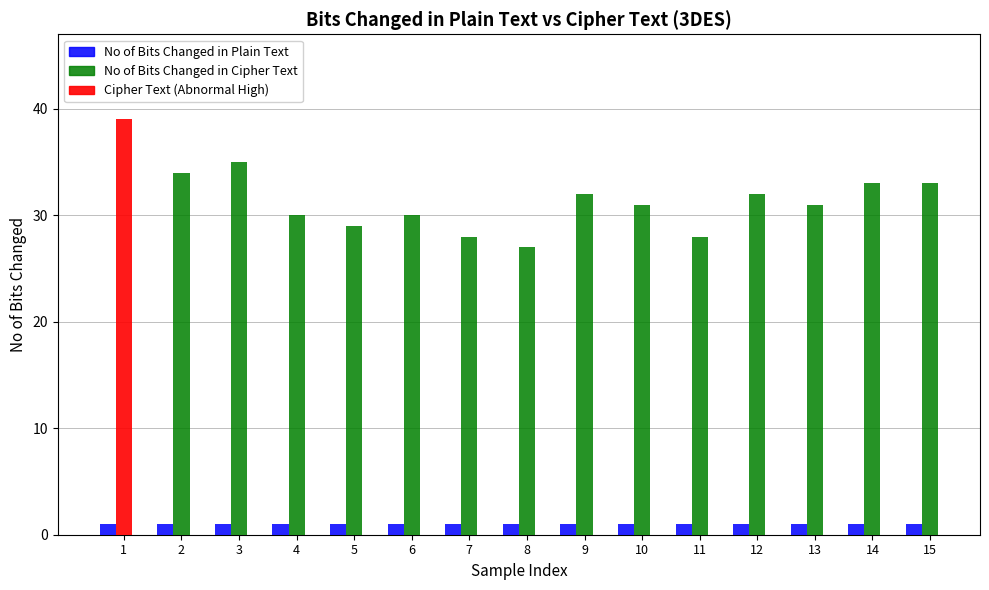

What is the value of the No of Bits Changed in Cipher Text bar at the 1st from the left?

39